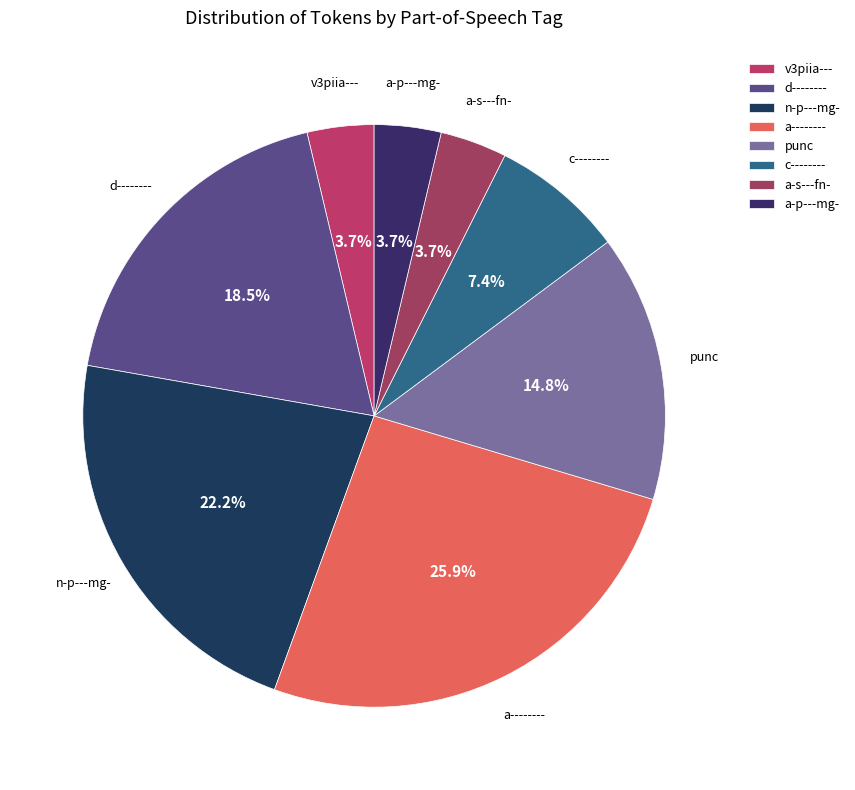

What is the total percentage of punc and a-s---fn-?

18.5%